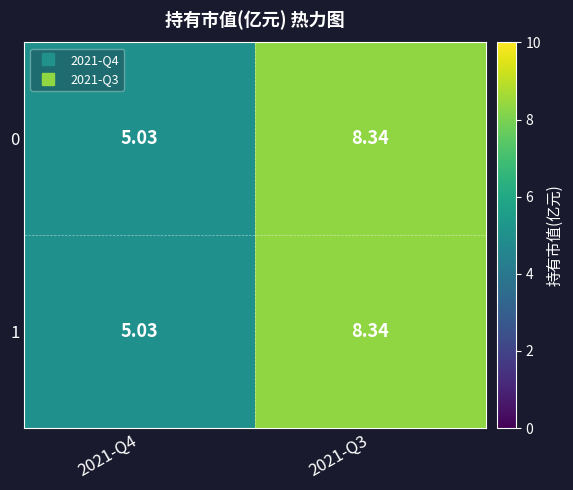

Rank the series by their maximum value, from highest to lowest.

0, 1